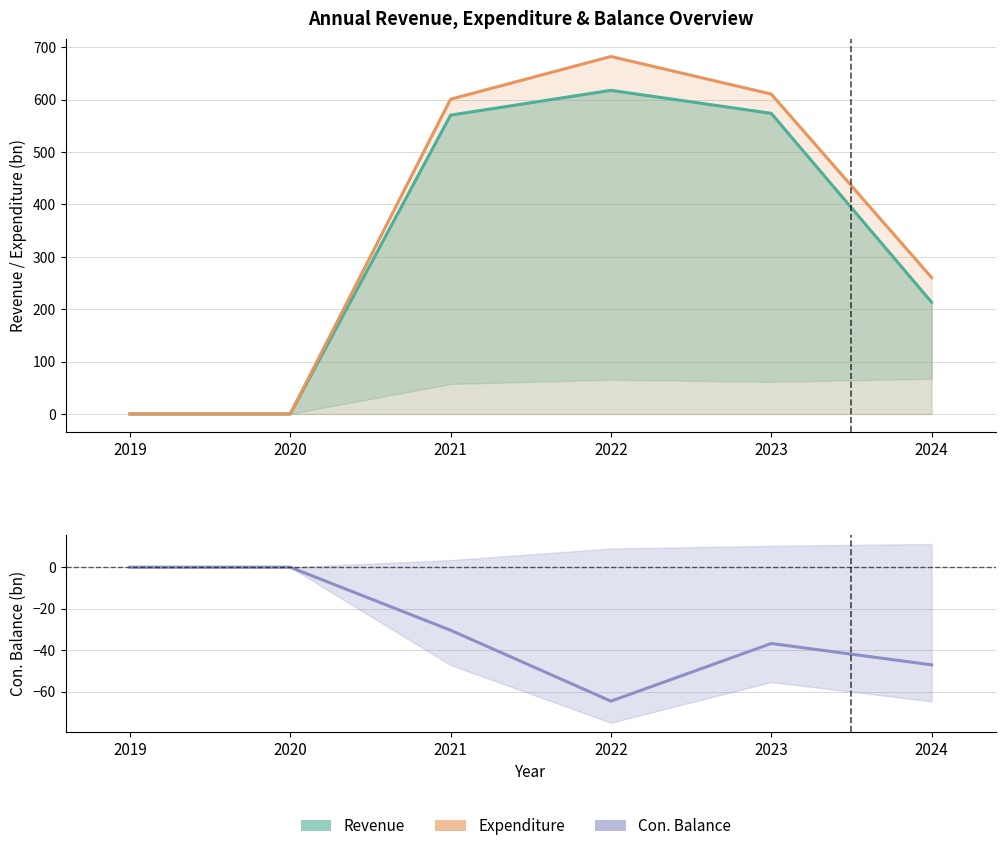

What is the value of the con_balance point at the 3rd from the left?

-30.4